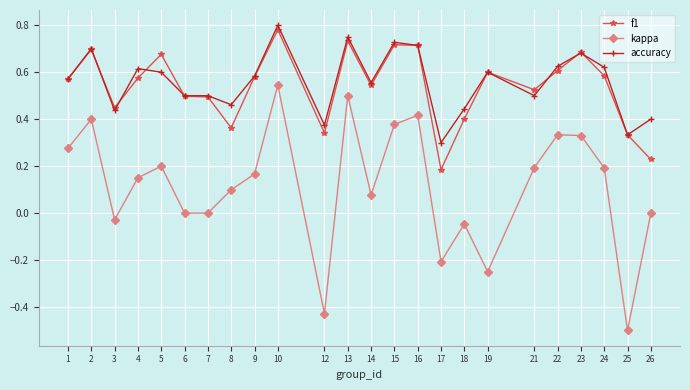

At which category is the sum across all series the highest?

10